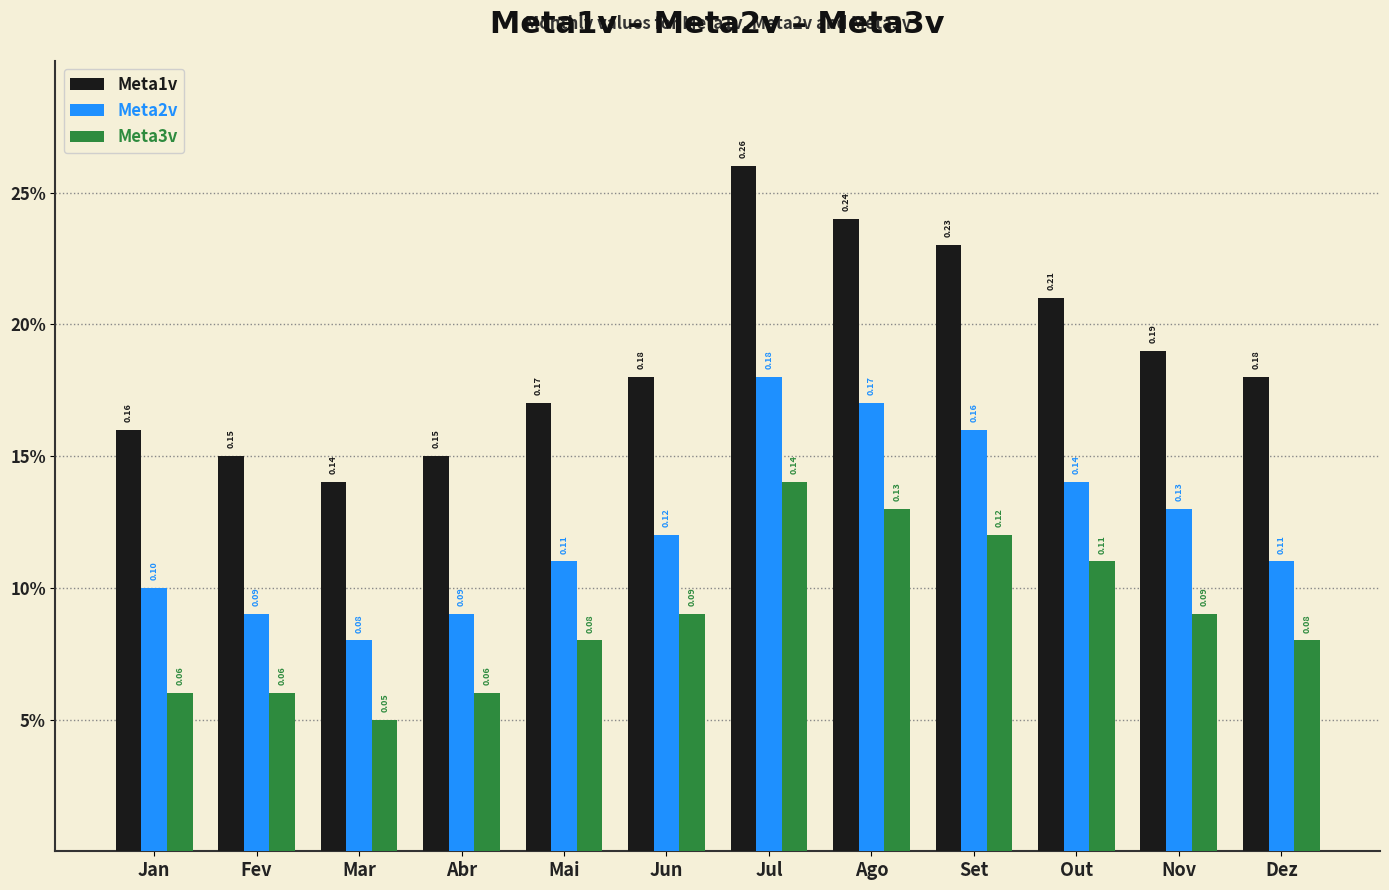

The Meta1v series shows 0.1 at Mar. True or false?

True